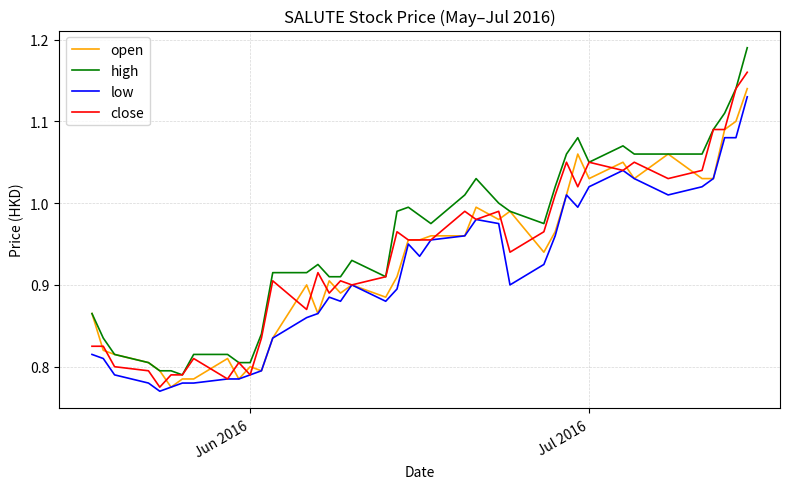

Which series has the widest spread of values?

high